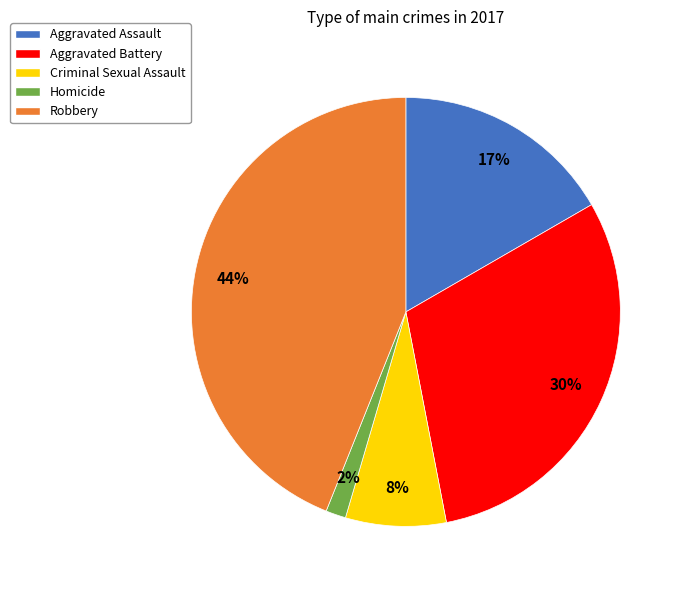

Rank the categories by value from highest to lowest.

Robbery, Aggravated Battery, Aggravated Assault, Criminal Sexual Assault, Homicide